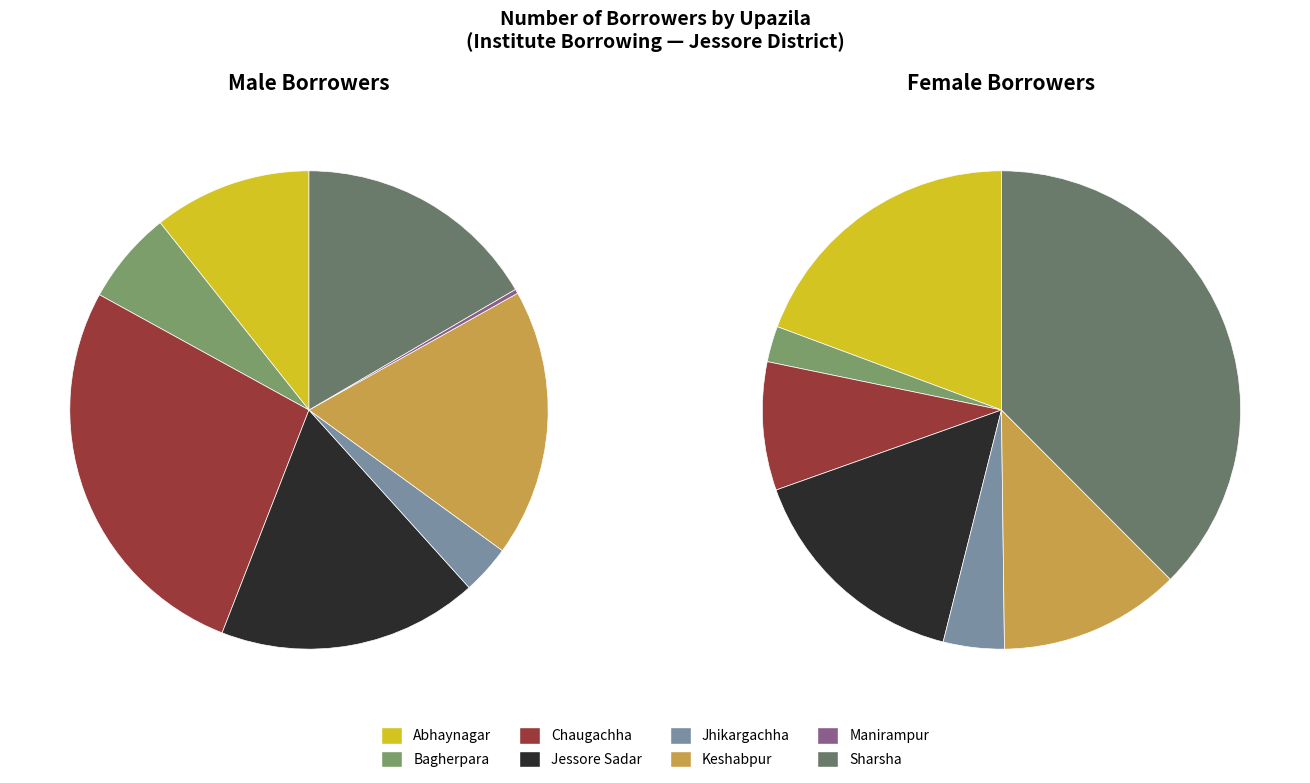

What percentage do Keshabpur and Sharsha together represent?

34.7%